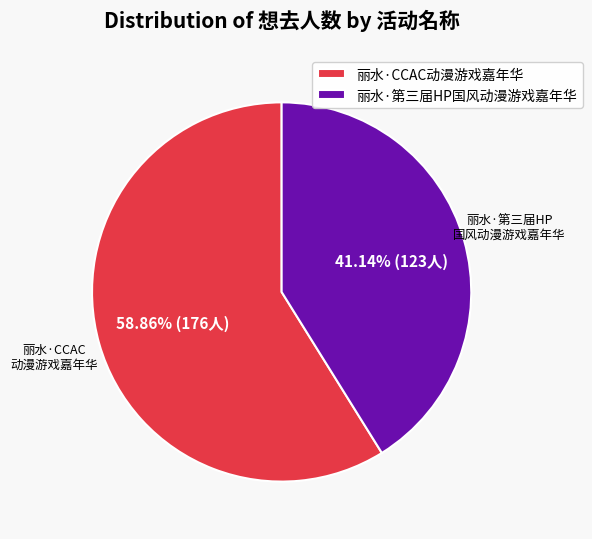

Which slice is the smallest?

丽水·第三届HP国风动漫游戏嘉年华